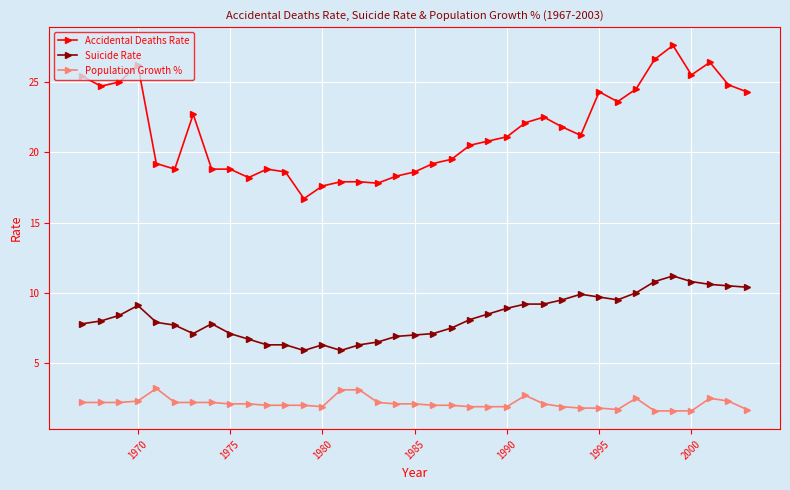

Which series has the widest spread of values?

Accidental Deaths Rate